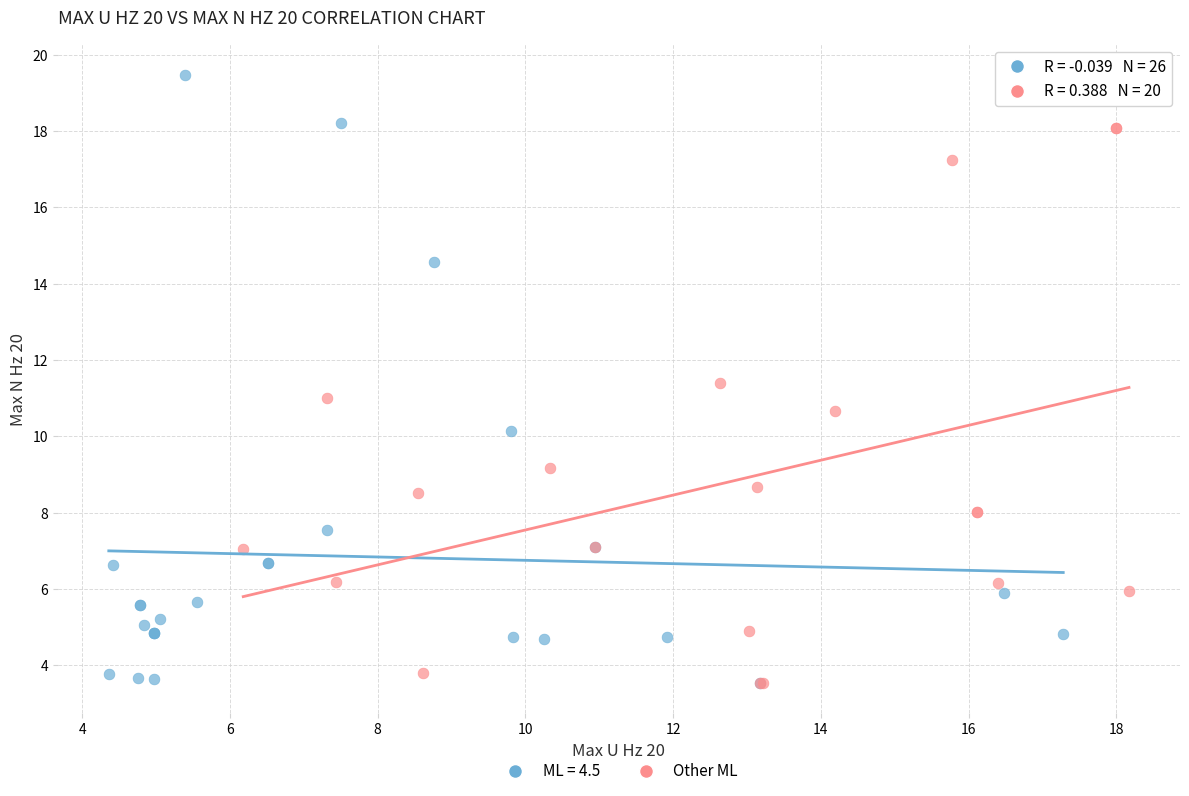

Which series has the widest spread of Y values?

ML = 4.5